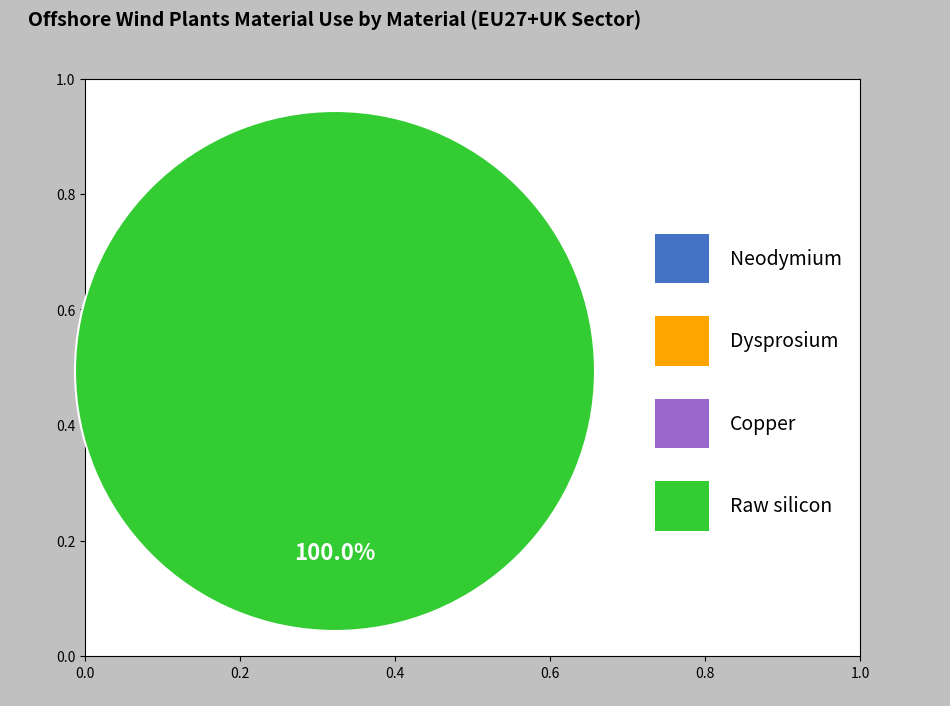

Is there a majority slice in this chart?

Yes